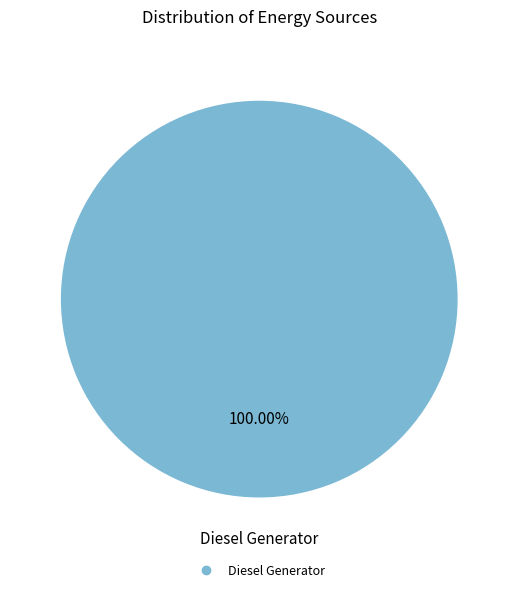

How many slices are in this pie chart?

1